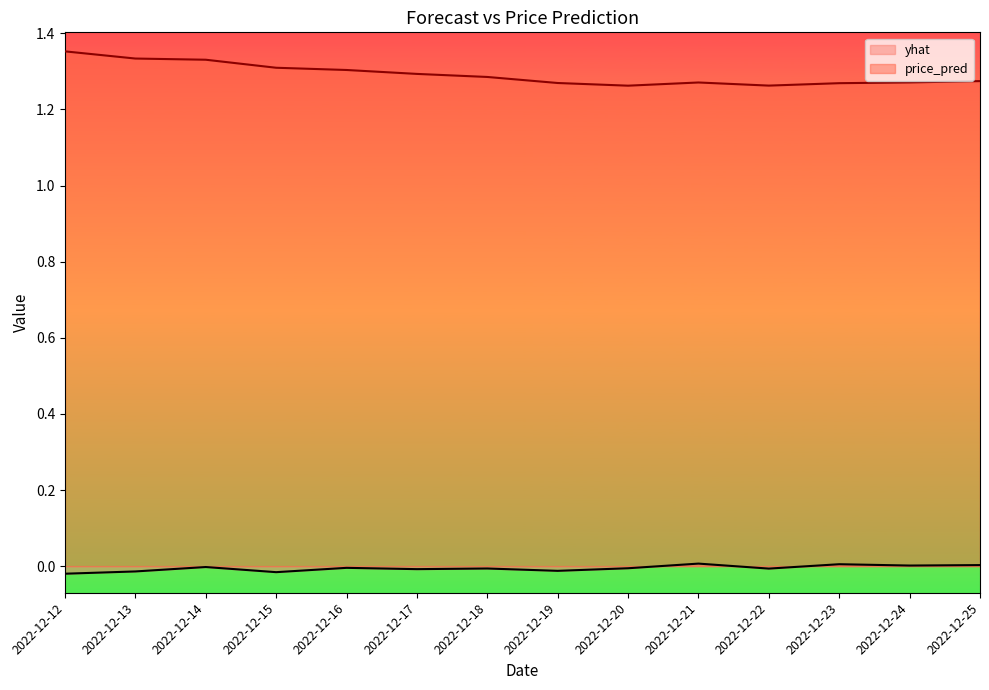

Reading left to right, transcribe all the data shown in this chart.

yhat: 2022-12-12=-0.0	2022-12-13=-0.0	2022-12-14=-0.0	2022-12-15=-0.0	2022-12-16=-0.0	2022-12-17=-0.0	2022-12-18=-0.0	2022-12-19=-0.0	2022-12-20=-0.0	2022-12-21=0.0	2022-12-22=-0.0	2022-12-23=0.0	2022-12-24=0.0	2022-12-25=0.0
price_pred: 2022-12-12=1.4	2022-12-13=1.3	2022-12-14=1.3	2022-12-15=1.3	2022-12-16=1.3	2022-12-17=1.3	2022-12-18=1.3	2022-12-19=1.3	2022-12-20=1.3	2022-12-21=1.3	2022-12-22=1.3	2022-12-23=1.3	2022-12-24=1.3	2022-12-25=1.3